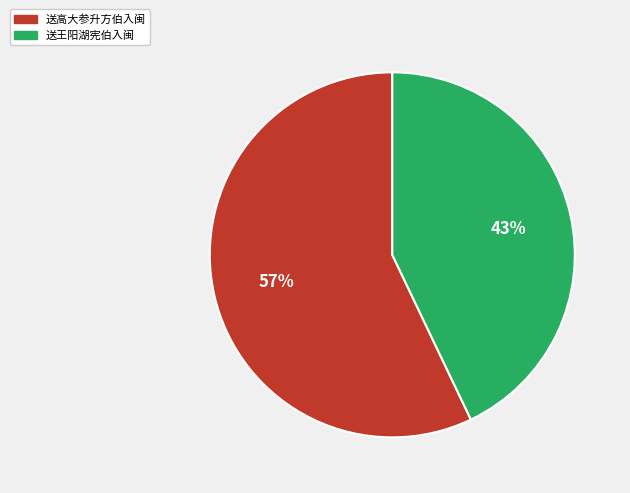

Between 送高大参升方伯入闽 and 送王阳湖宪伯入闽, which is larger?

送高大参升方伯入闽